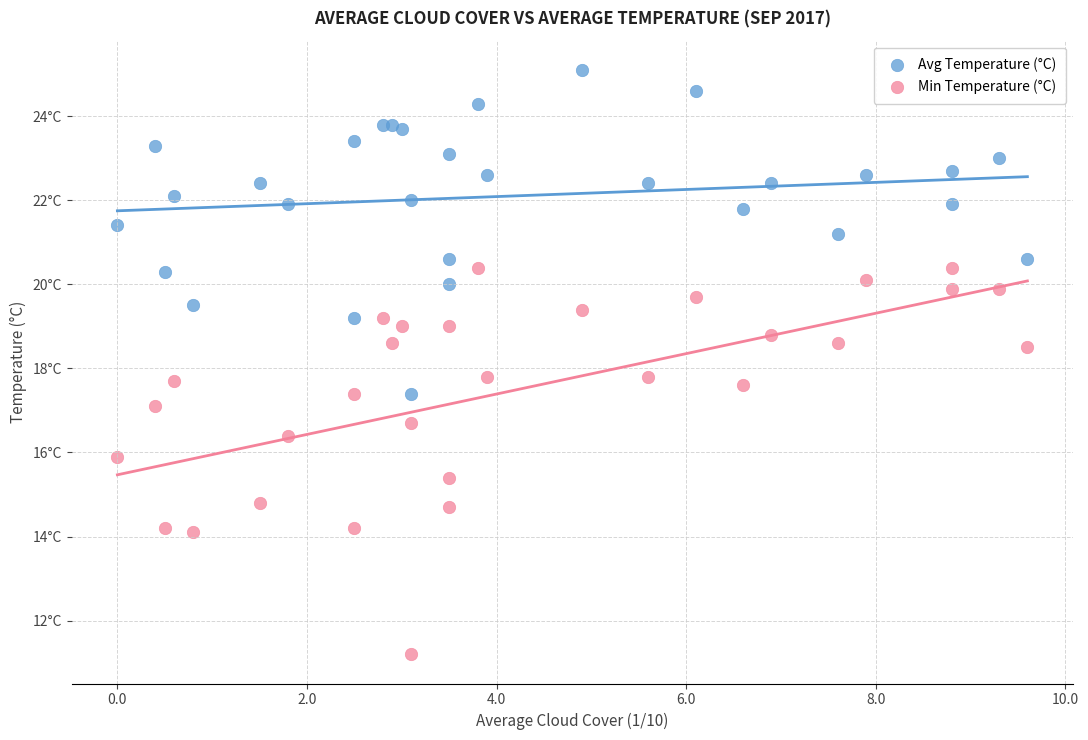

Which series contains the highest Y value?

Avg Temperature (°C)